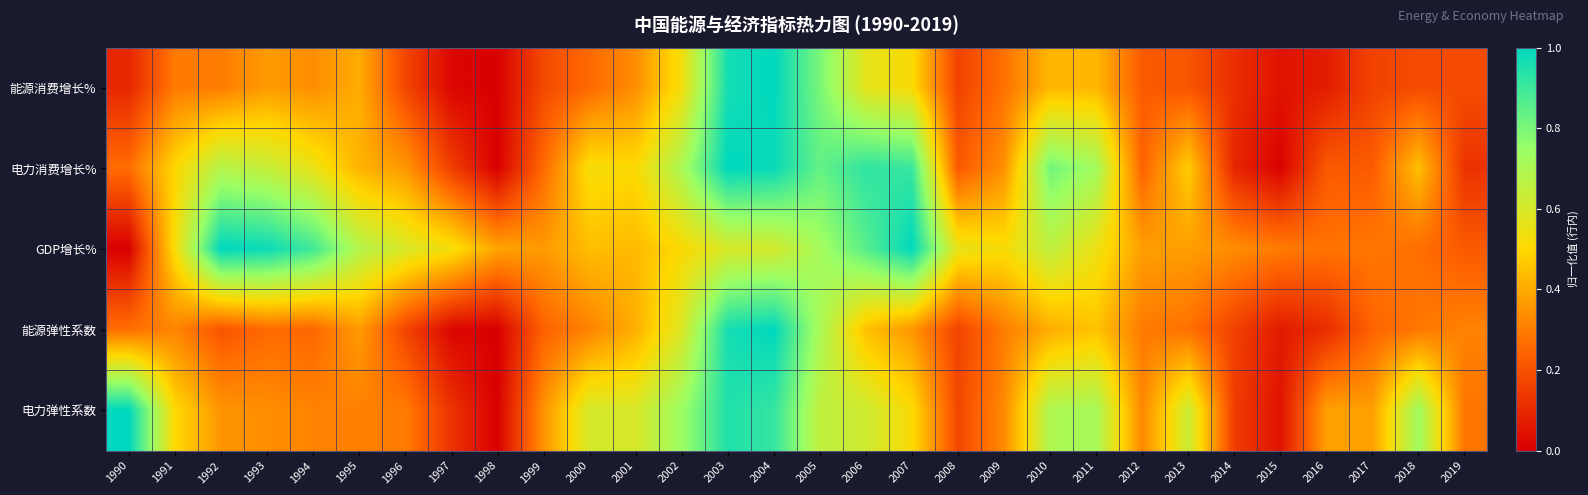

At which category is the sum across all series the highest?

2004